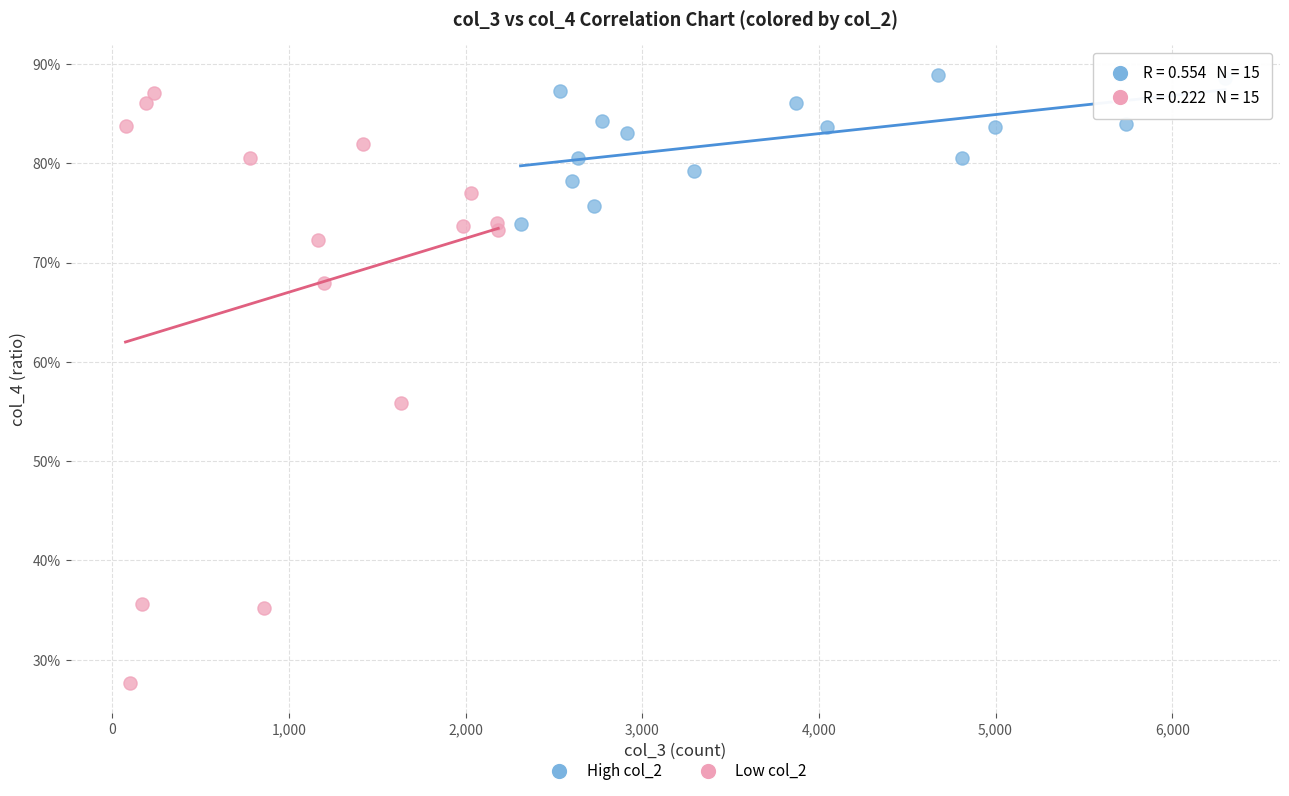

What are all the series names shown in the legend?

High col_2, Low col_2